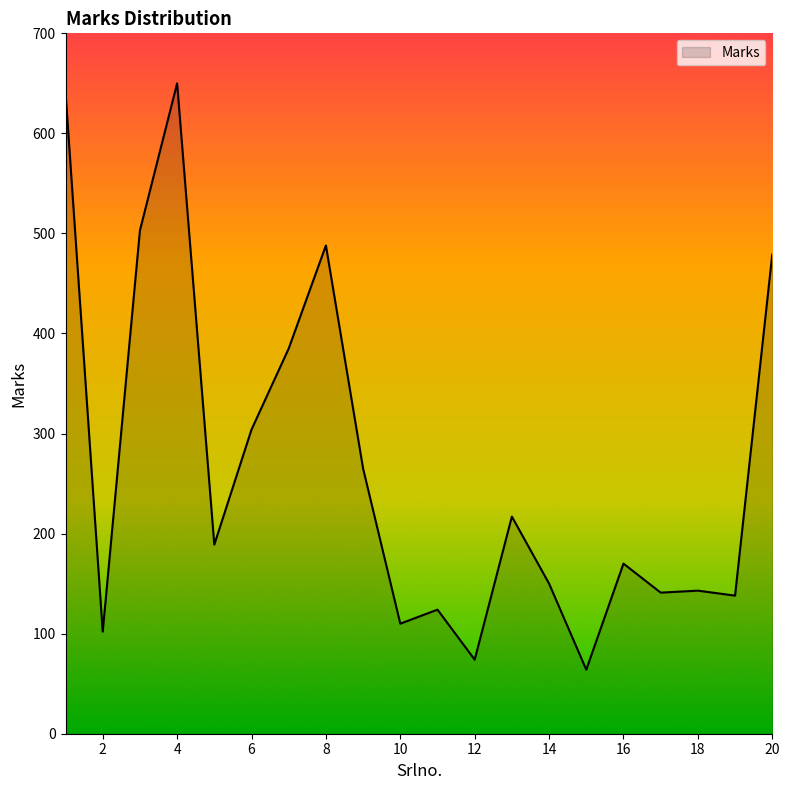

What is the difference between the maximum and minimum values?

586